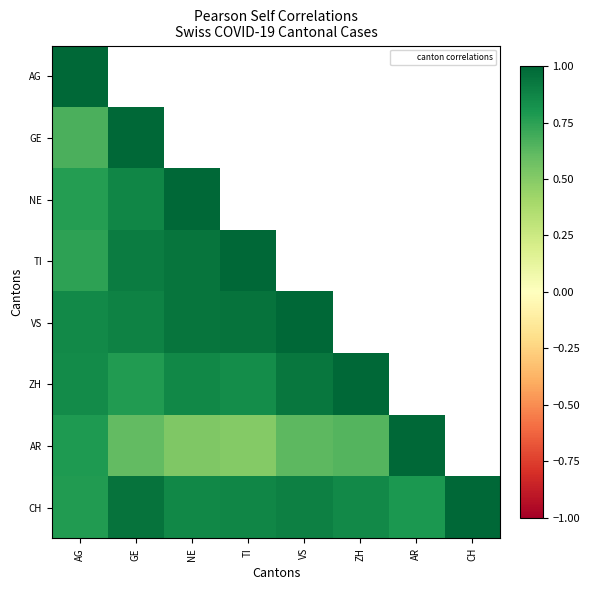

Which series has the largest range (max minus min)?

AR